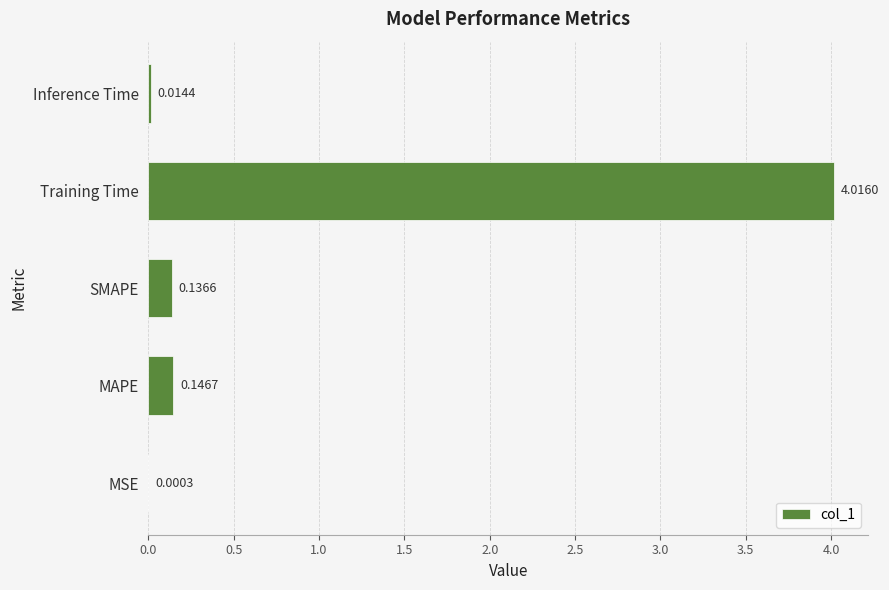

Are the bars grouped side by side (vs. stacked)?

No